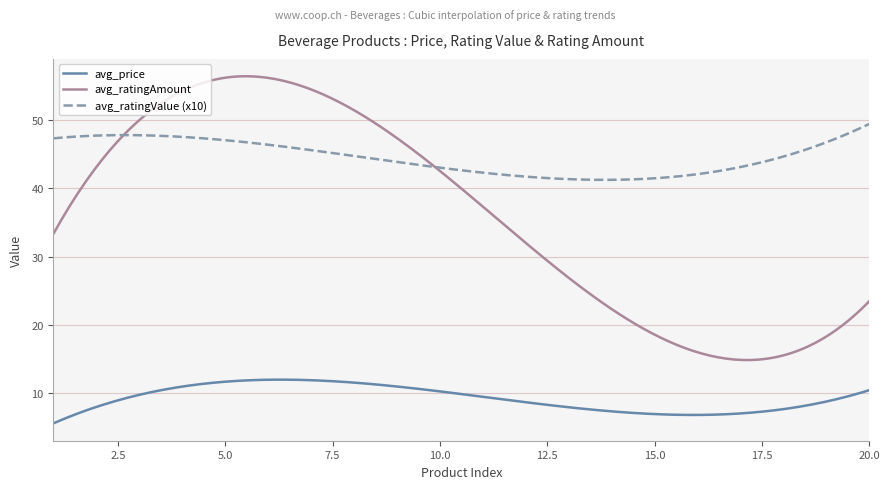

Which series has the largest total across all categories?

avg_ratingValue (x10)